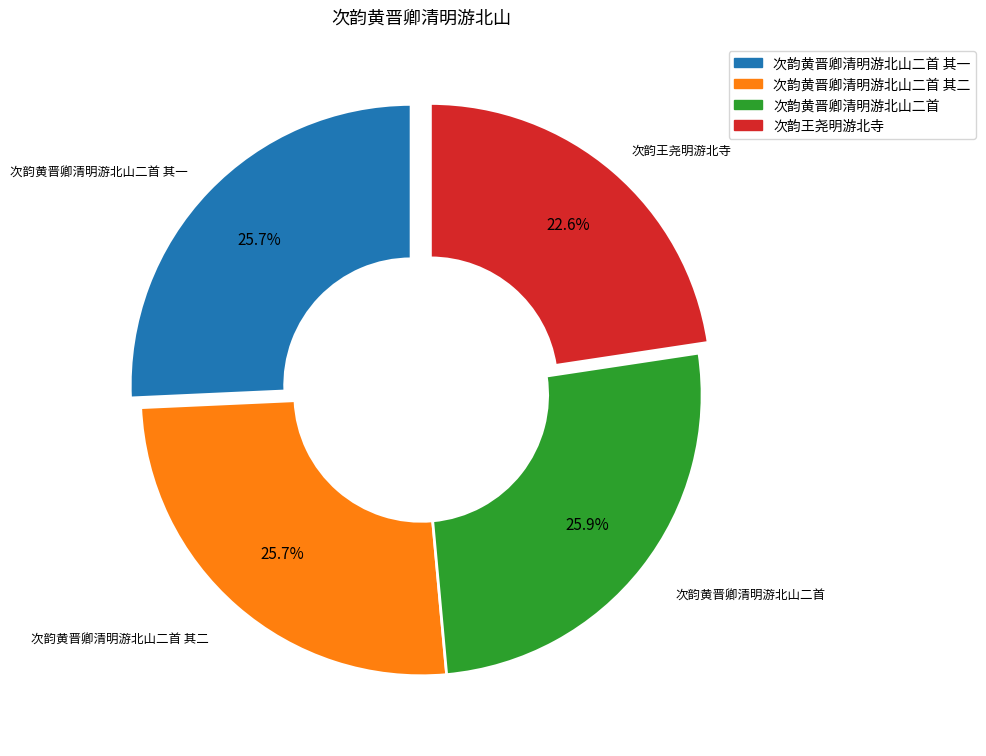

Is there a majority slice in this chart?

No